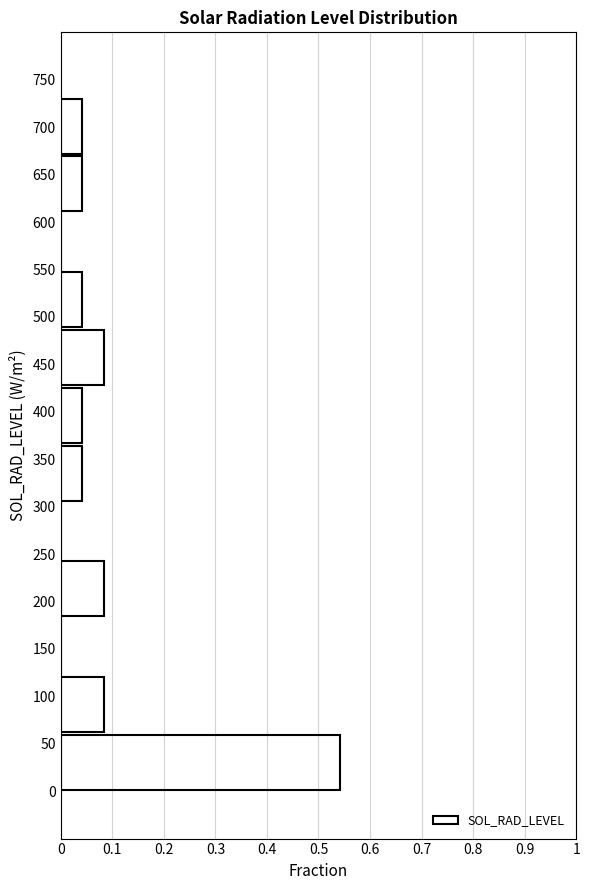

What is the length of the bar covering 185 to 245 on the y-axis? Neither the bar edges nor the lengths are printed on the chart, so give them approximately, as read against the axes.

0.08